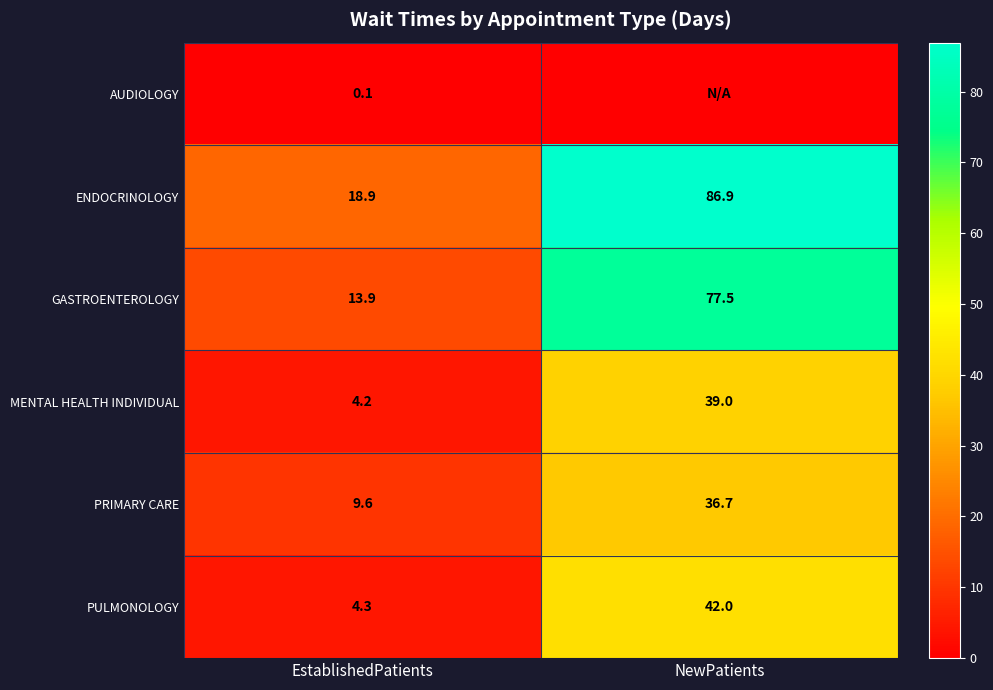

What is the difference between the highest and lowest values at EstablishedPatients?

18.8